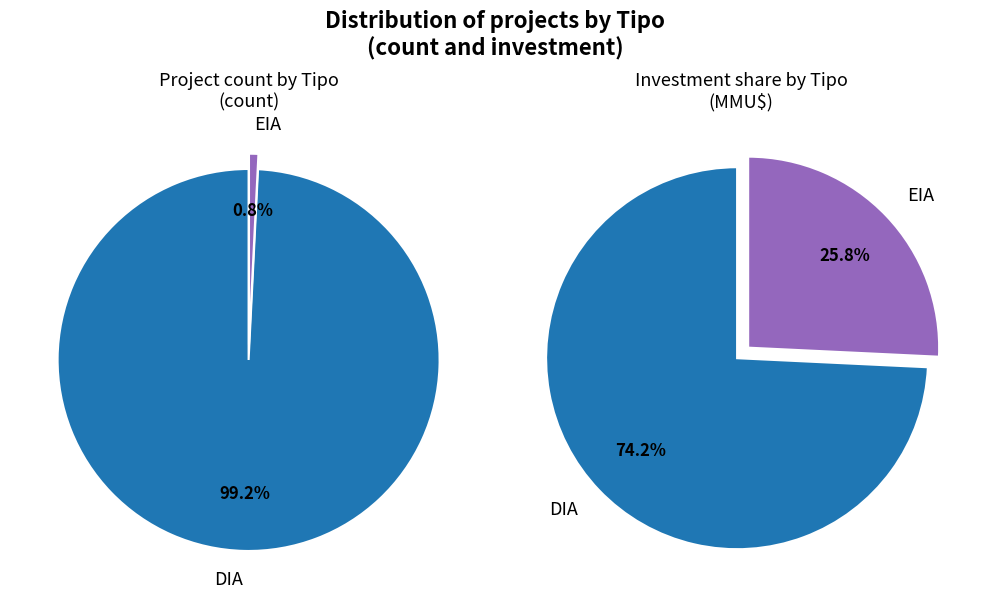

What is the smallest slice in the pie chart?

EIA